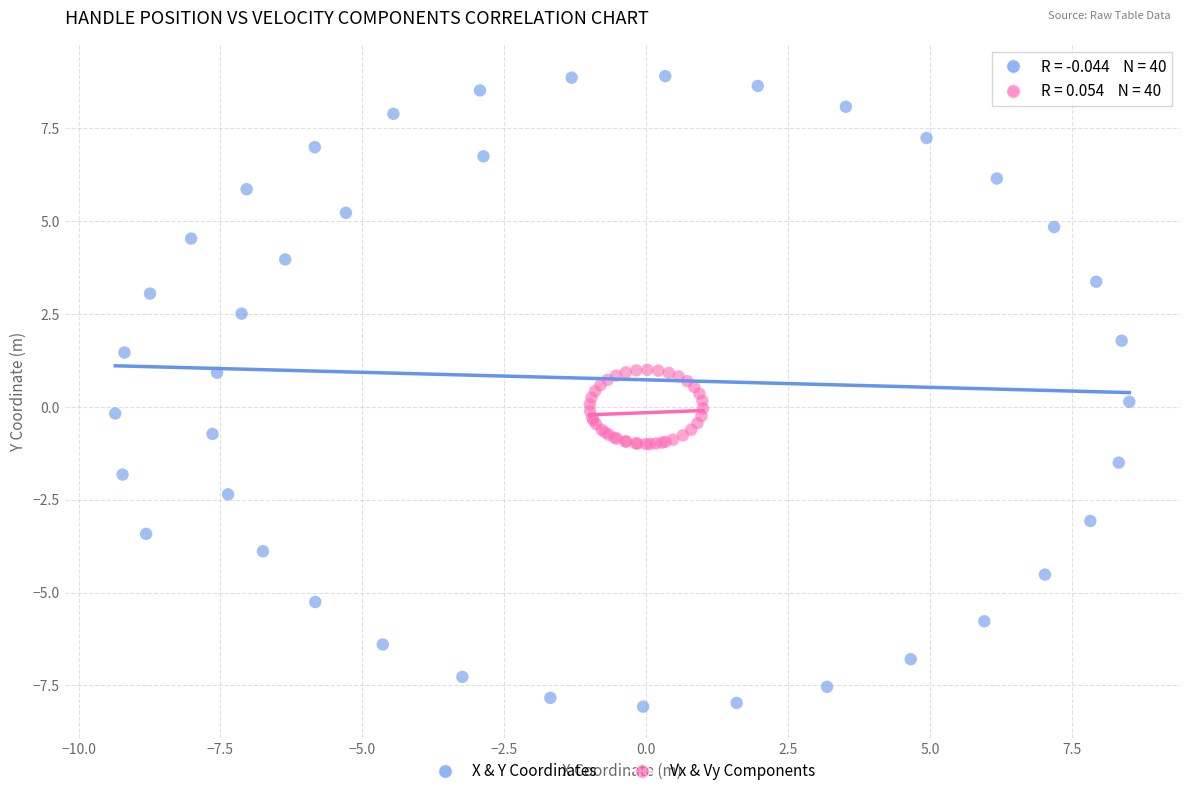

Which series has the largest Y range (max minus min)?

X & Y Coordinates